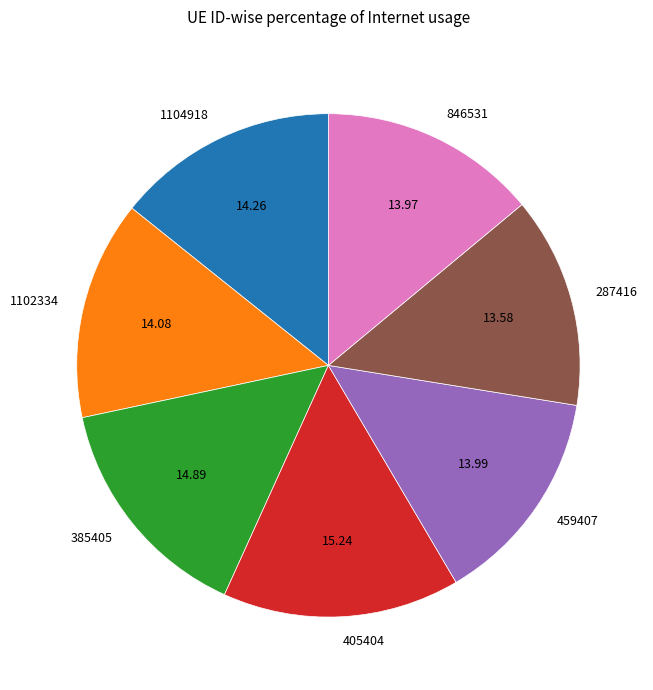

Combined, do 287416 and 846531 account for over 50%?

No